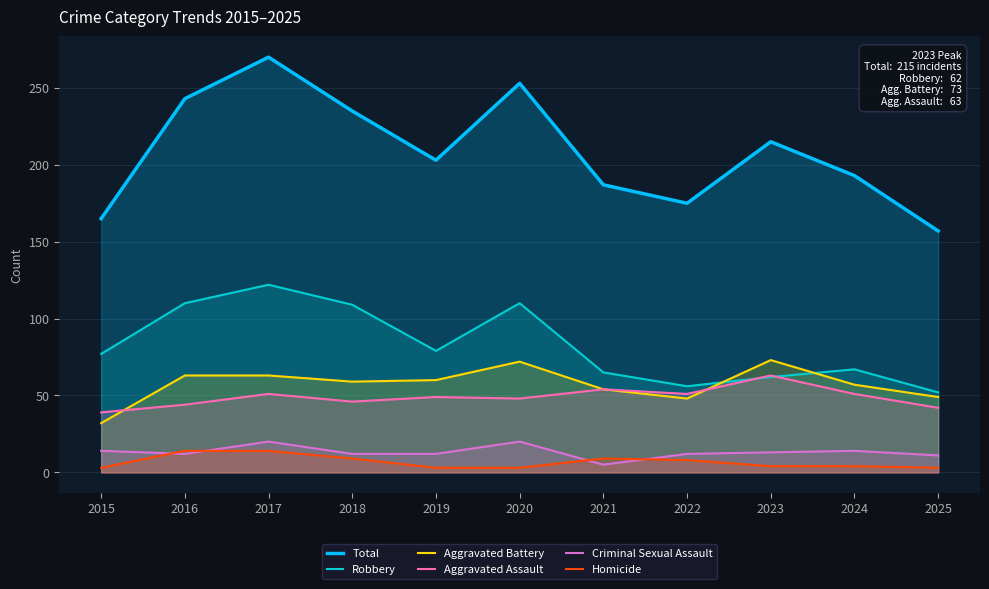

What is the difference between the second highest and second lowest values in the Robbery series?

54